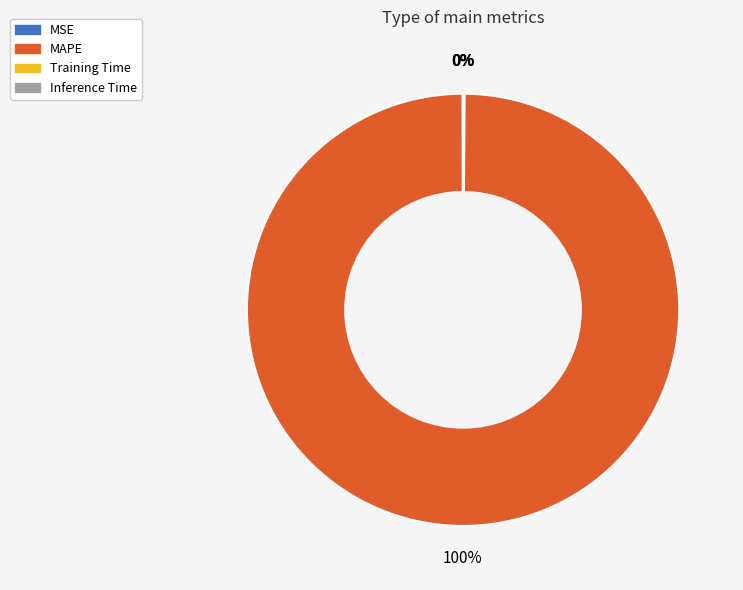

Which slice is the largest?

MAPE